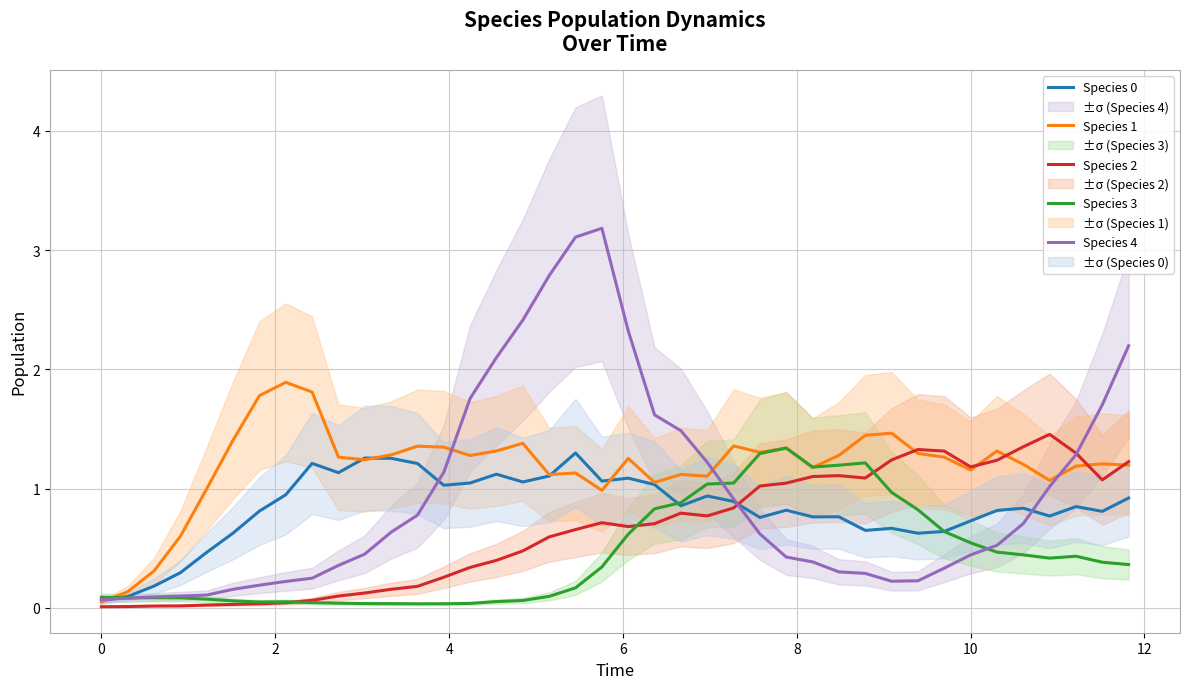

What are all the series names shown in the legend?

Species 0, Species 1, Species 2, Species 3, Species 4